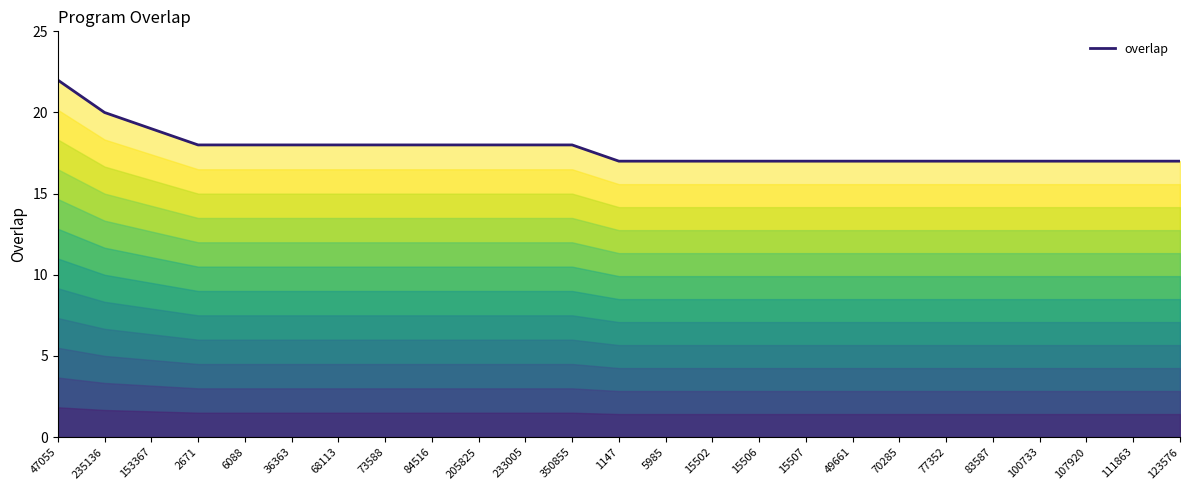

What is the label of the 4th point from the right?

100733